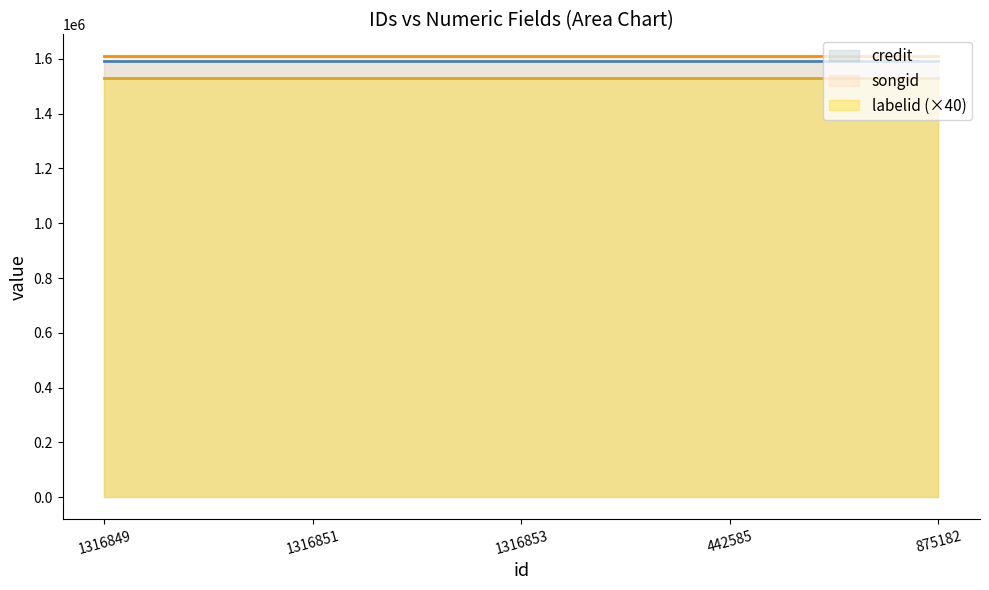

At 875182, list the series in order from largest to smallest.

songid, credit, labelid (×40)